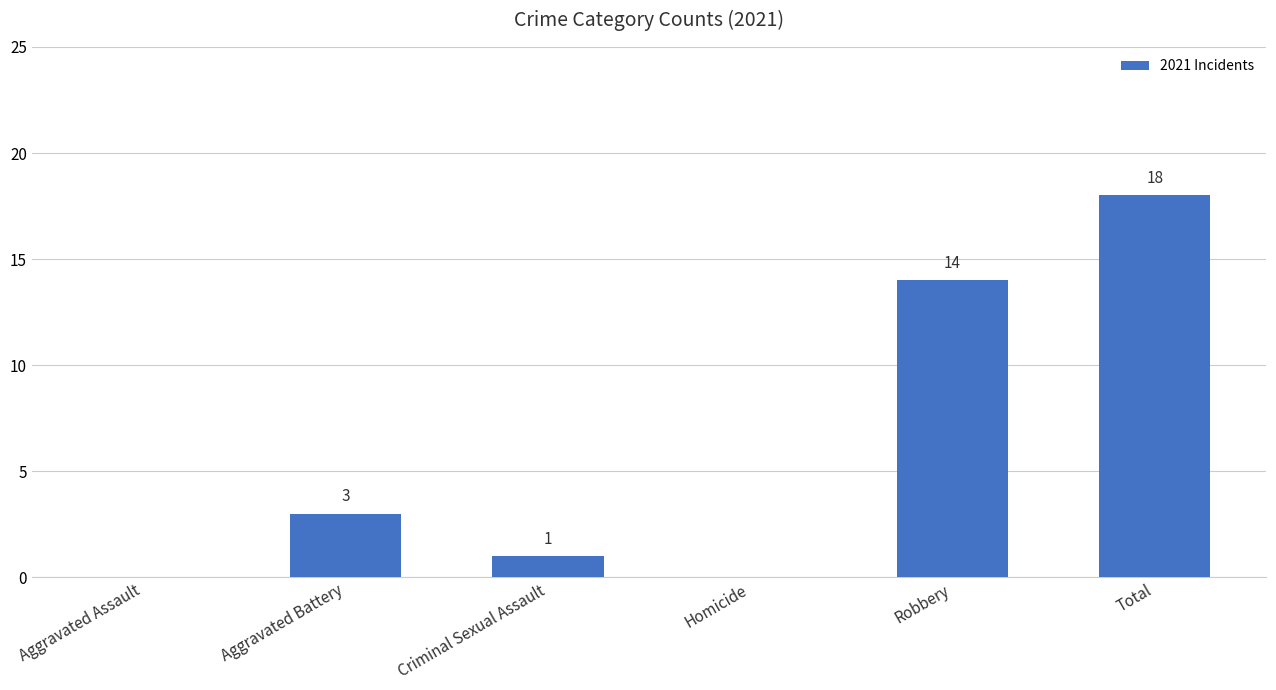

Where is the data nearest to the value 9?

Robbery